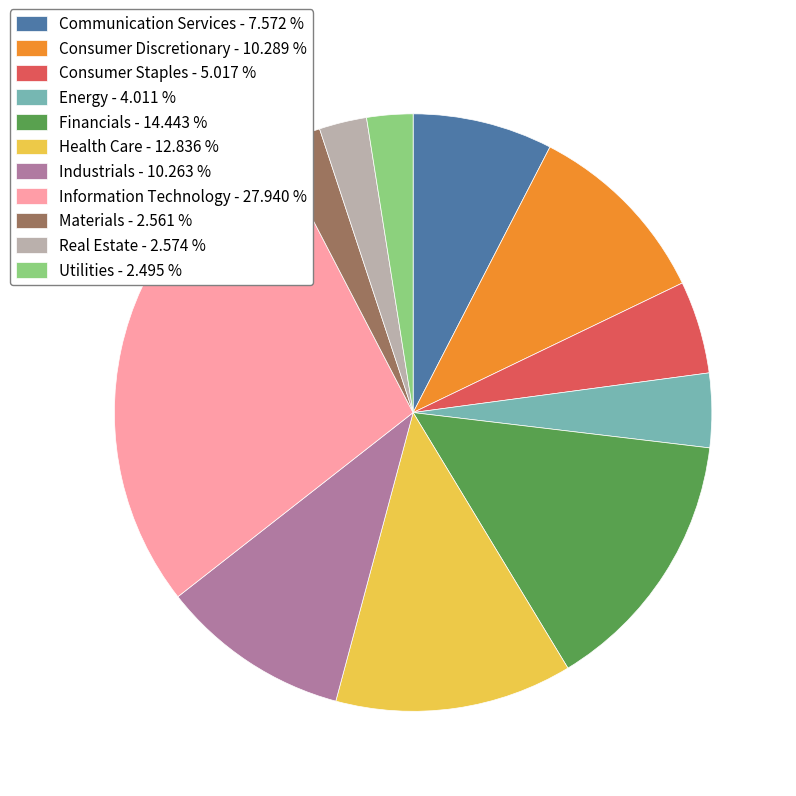

Approximately how many times larger is the value at Information Technology - 27.940 % compared to Consumer Discretionary - 10.289 %?

2.7